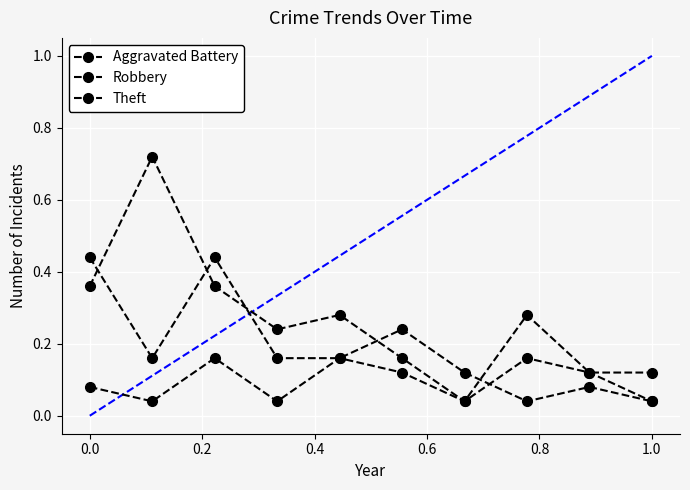

True or false: Aggravated Battery and Robbery intersect in this chart.

True